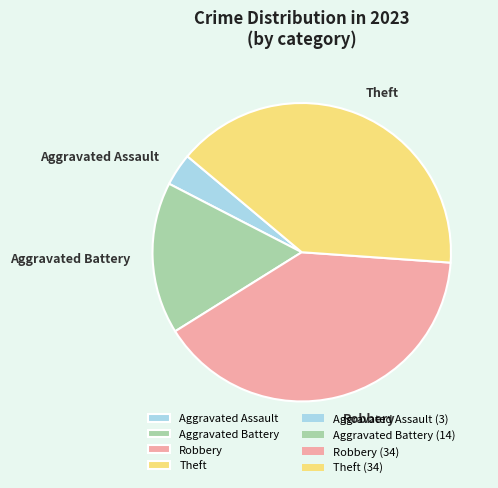

Is Robbery the majority of the pie?

No